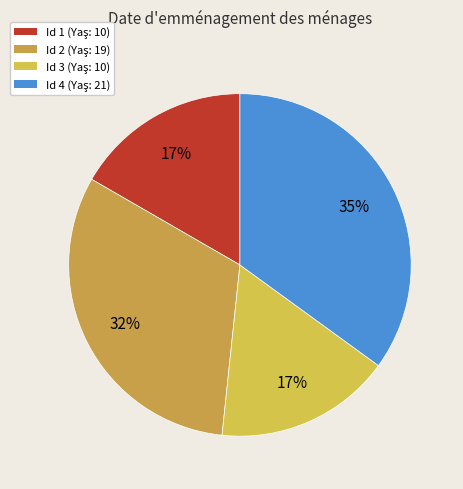

Count the number of slices in the pie.

4